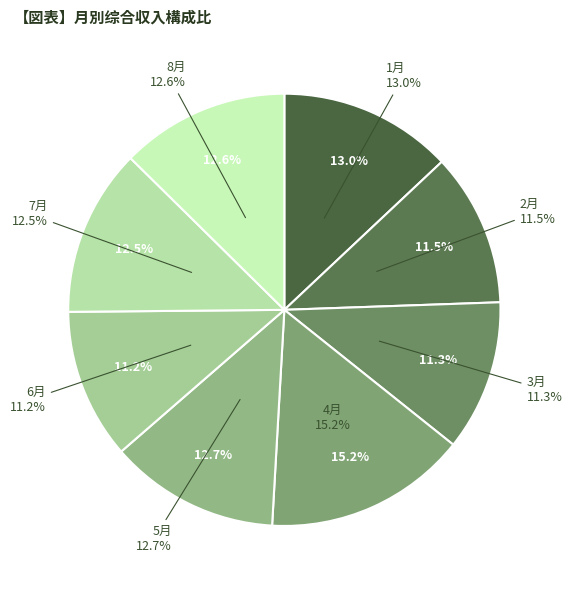

To the nearest percent, what percentage of the pie is 2月?

11%